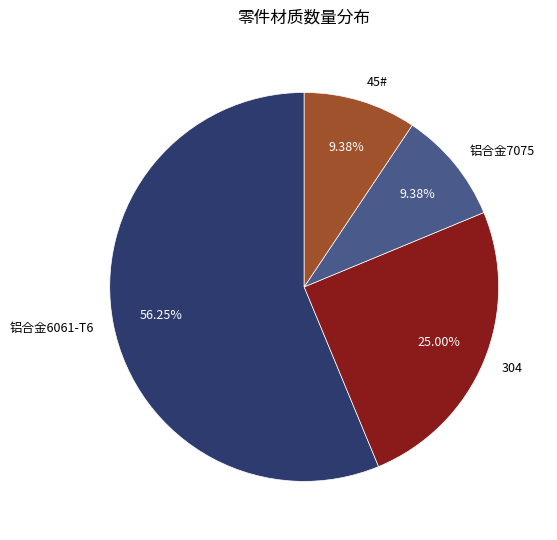

What is the majority slice?

铝合金6061-T6